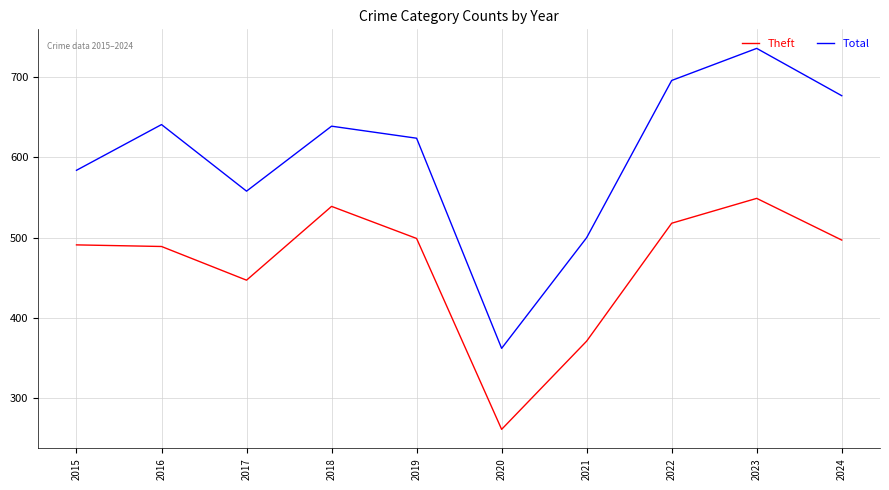

Which series changed the most between 2017 and 2022?

Total